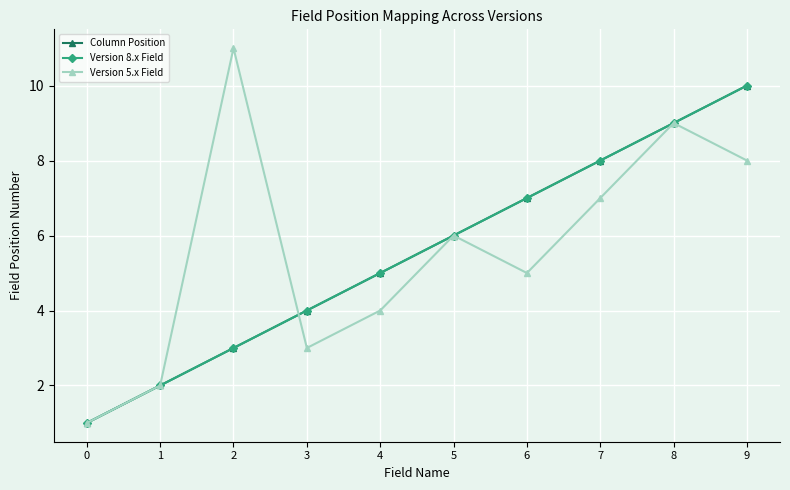

At which category is the sum across all series the highest?

9